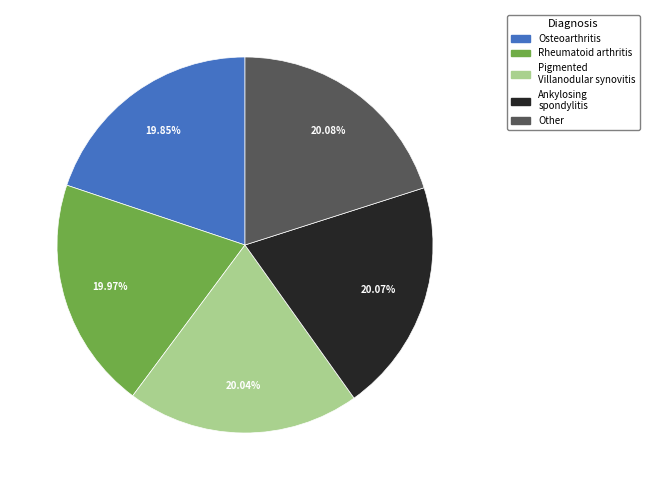

Does any single category account for the majority?

No